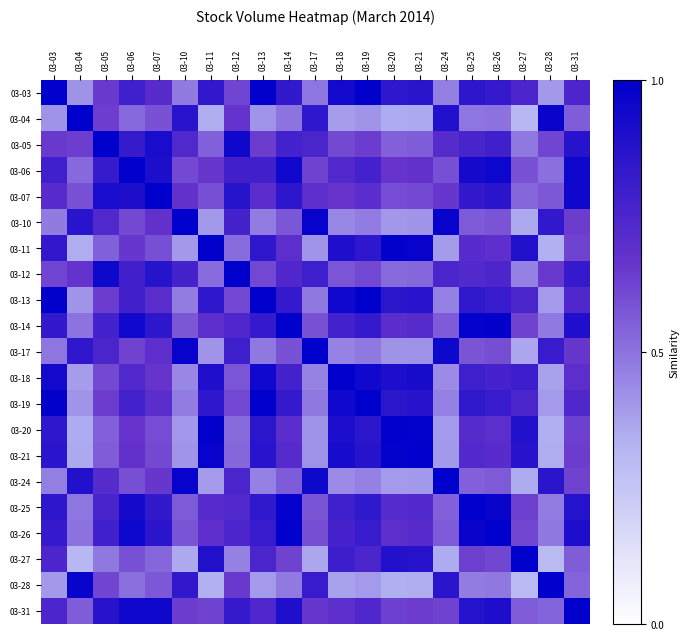

What is the total value across all series at 03-14?

15.9